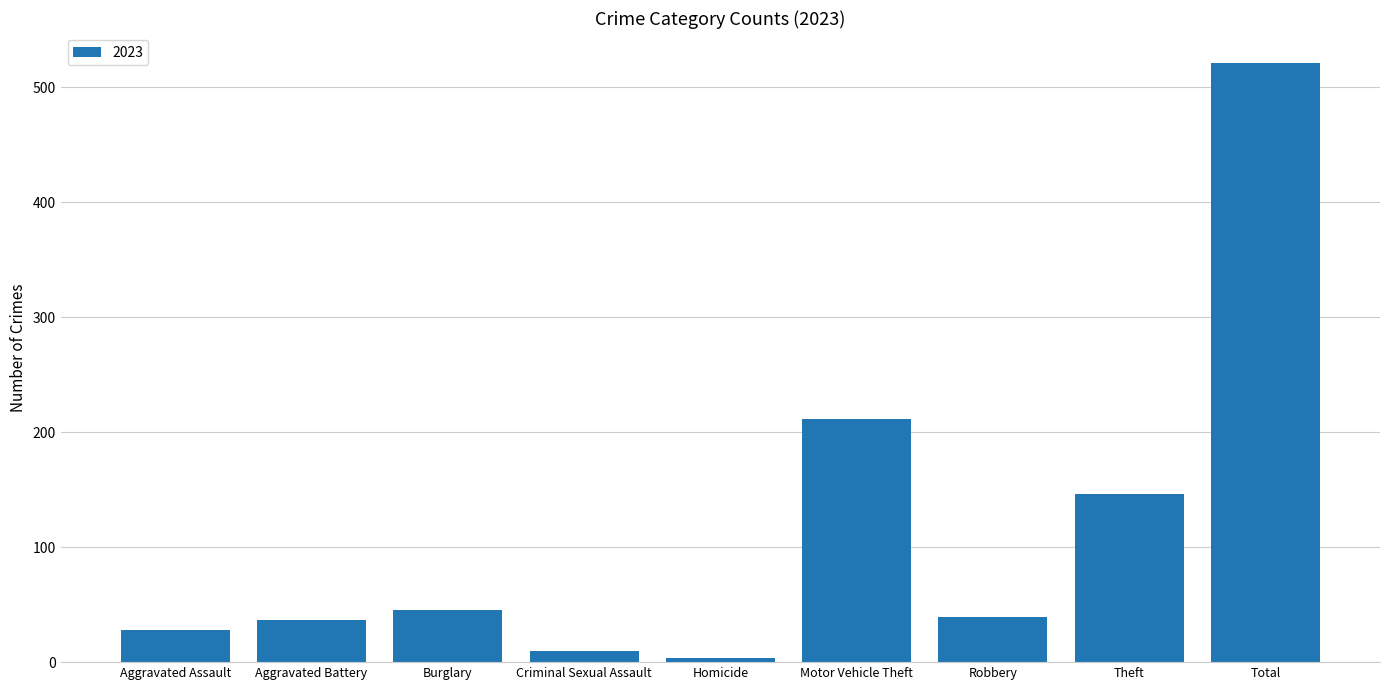

True or false: the data shows 883 at Total.

False